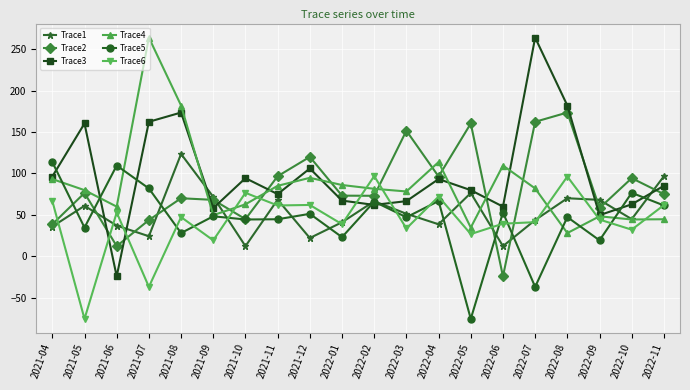

What is the sum of all Trace6 values?

854.1